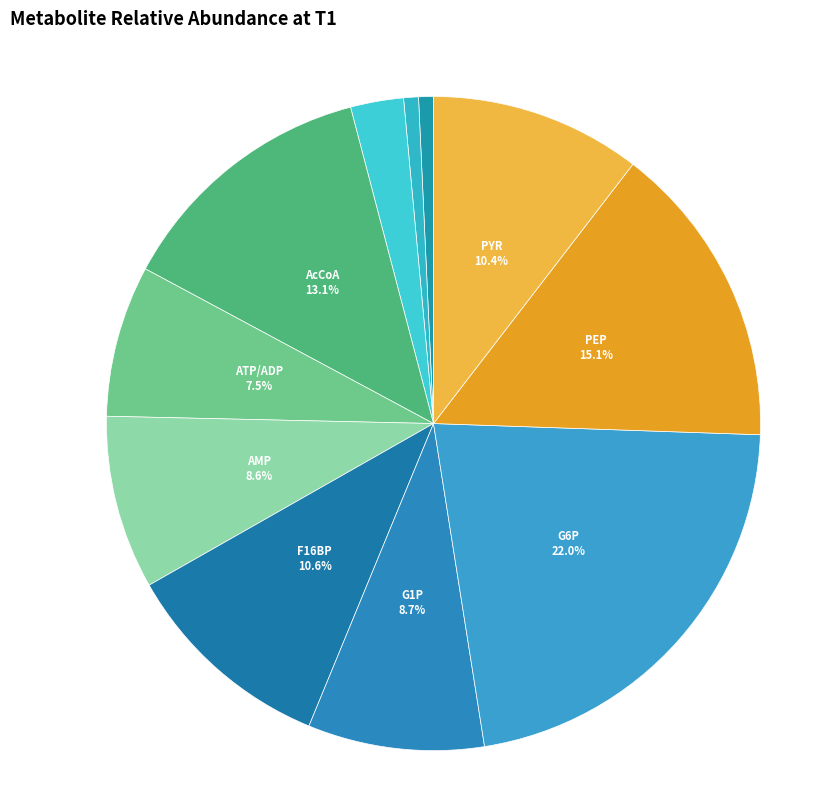

How many segments does this pie chart have?

11